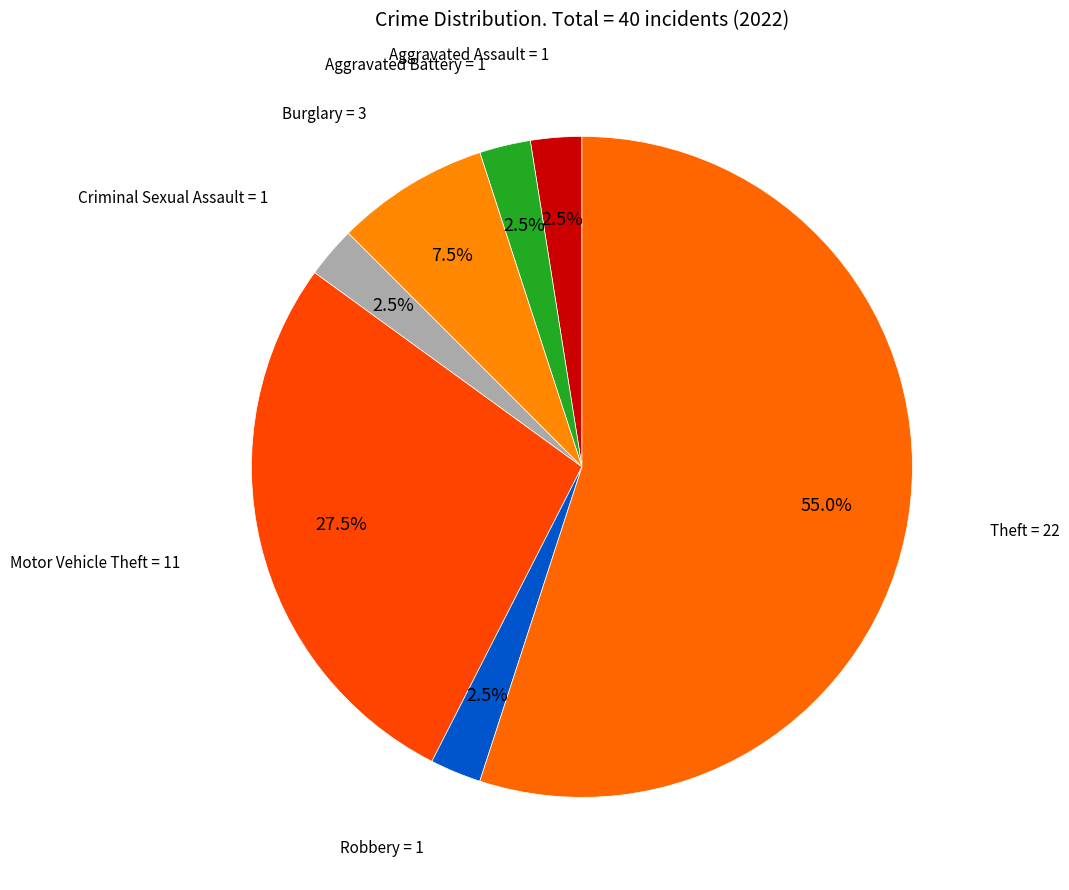

What is the ratio of the value at Criminal Sexual Assault to the value at Burglary?

0.3